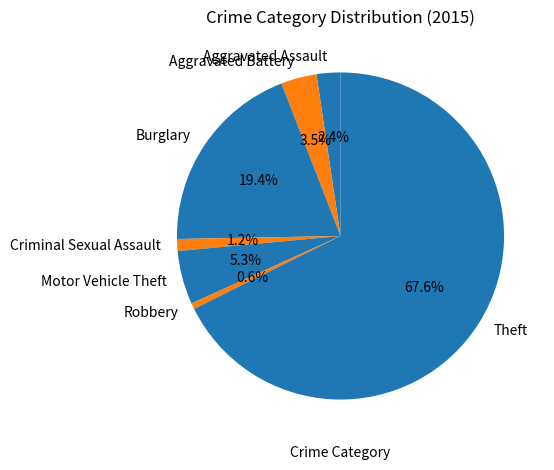

How many segments does this pie chart have?

7